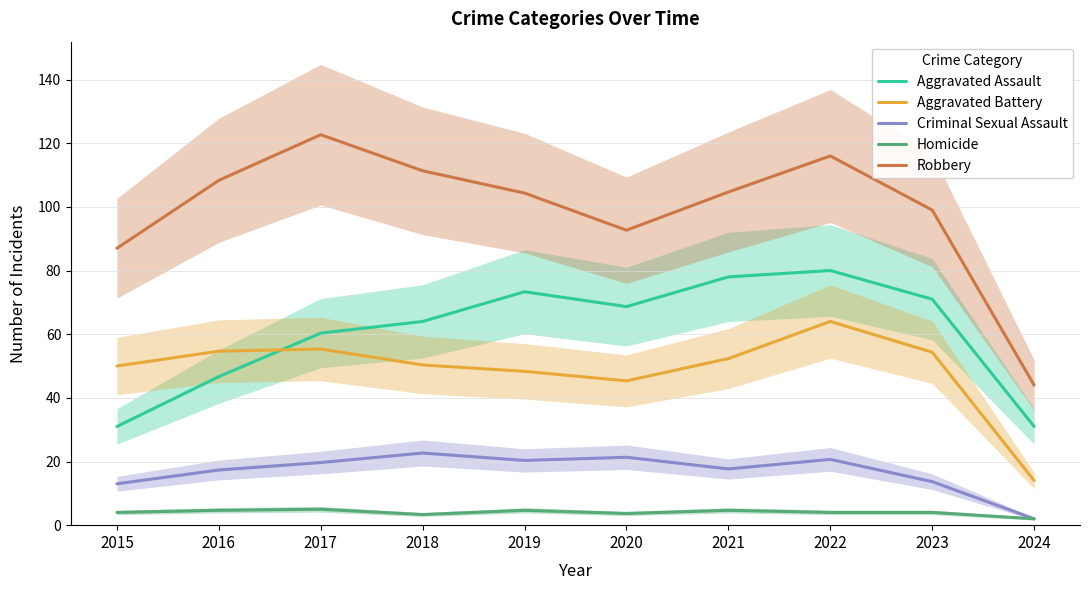

What is the difference between the Aggravated Assault values at 2023 and 2019?

2.3